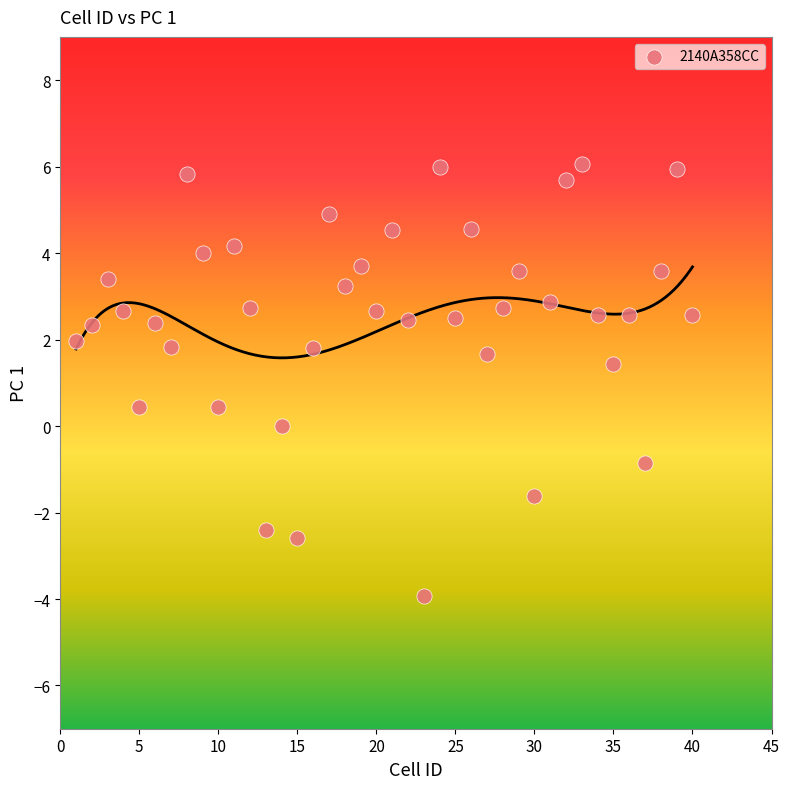

What is the range of Y values (max minus min)?

10.0